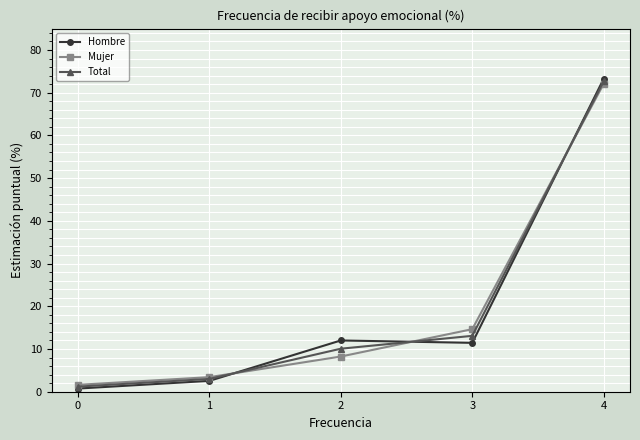

Which category has the highest value across all series?

4